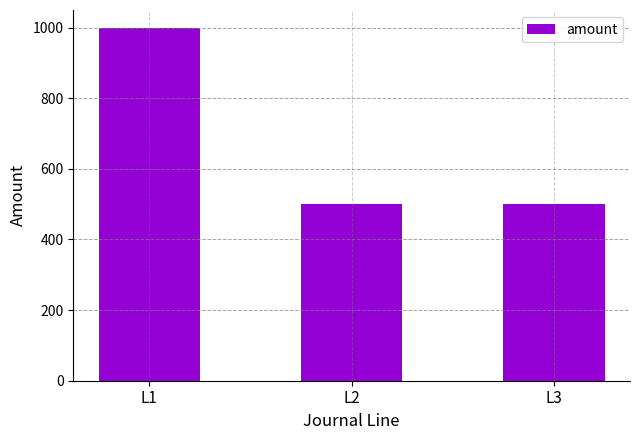

What is the value of the 2nd bar from the left?

500